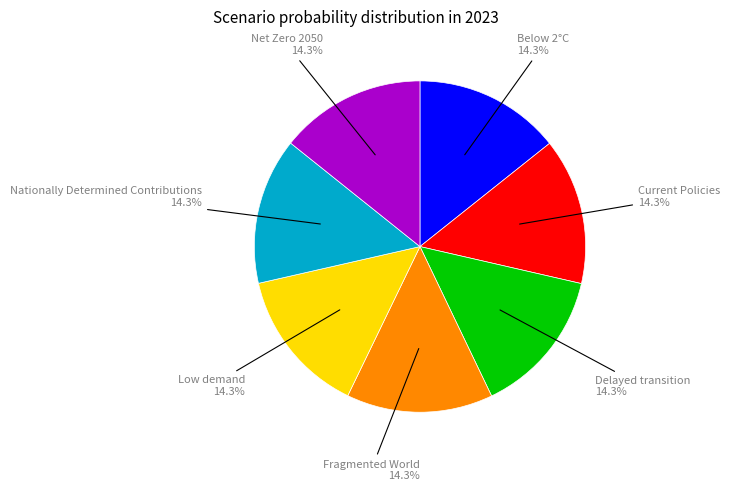

Is there a majority slice in this chart?

No